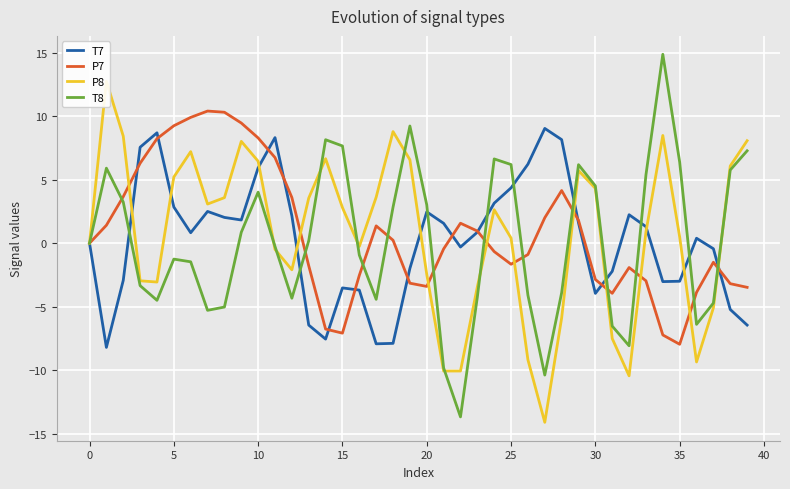

What is the sum of all T8 values?

5.6